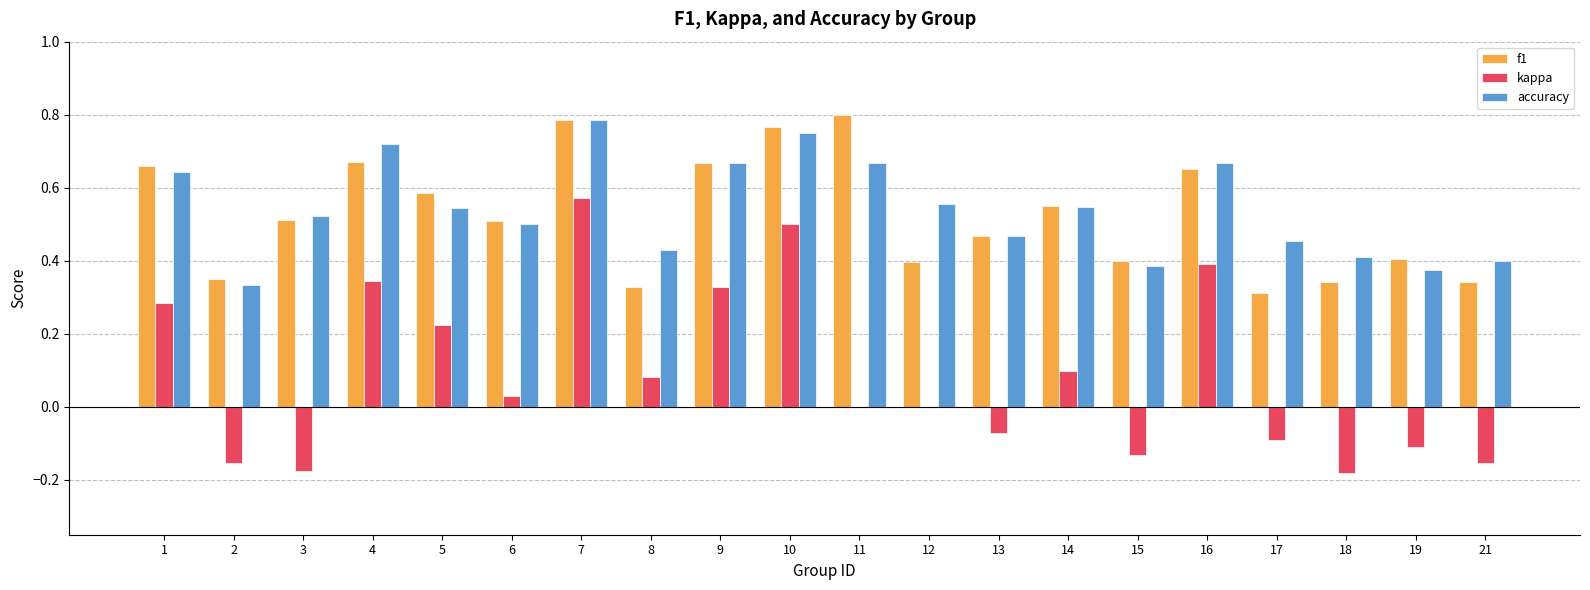

What is the sum of all kappa values?

1.8